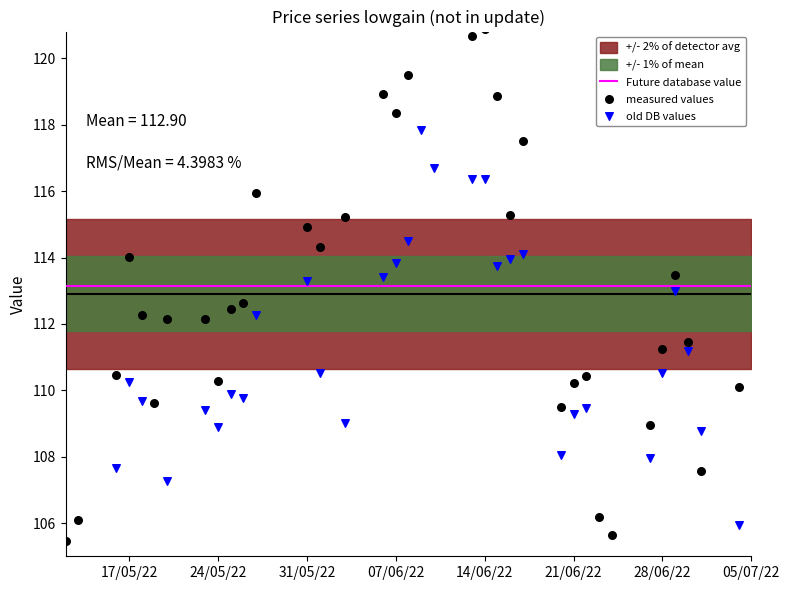

Which series has the widest spread of Y values?

measured values